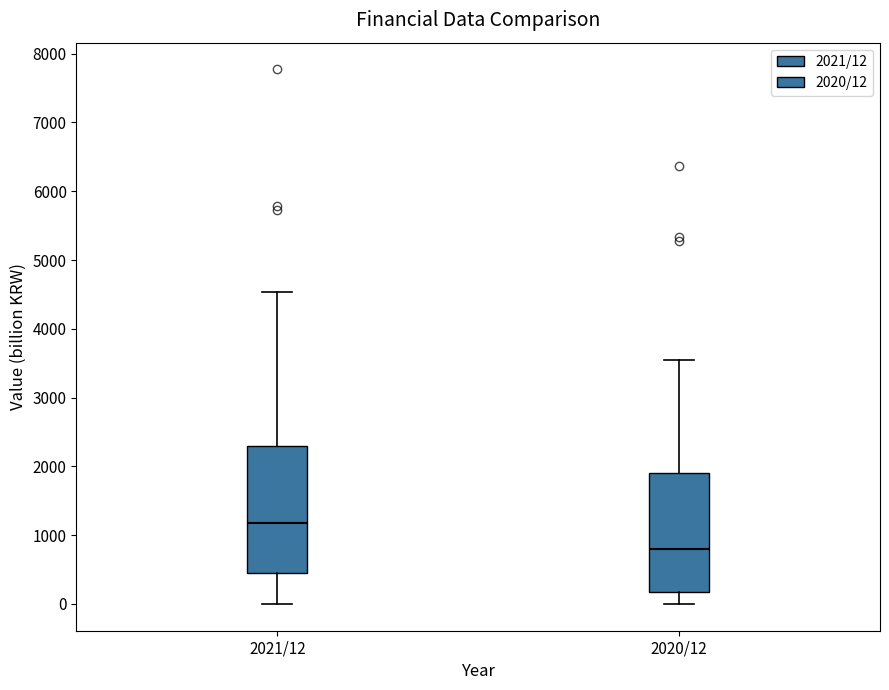

Where is the lower edge of the box for 2021/12 on the y-axis? The values are not printed on the chart, so give them approximately, as read against the axis.

400